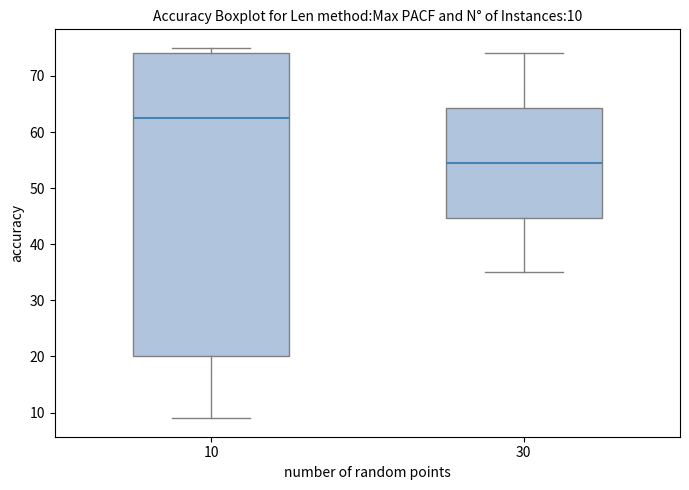

Which box's median line is the highest?

10